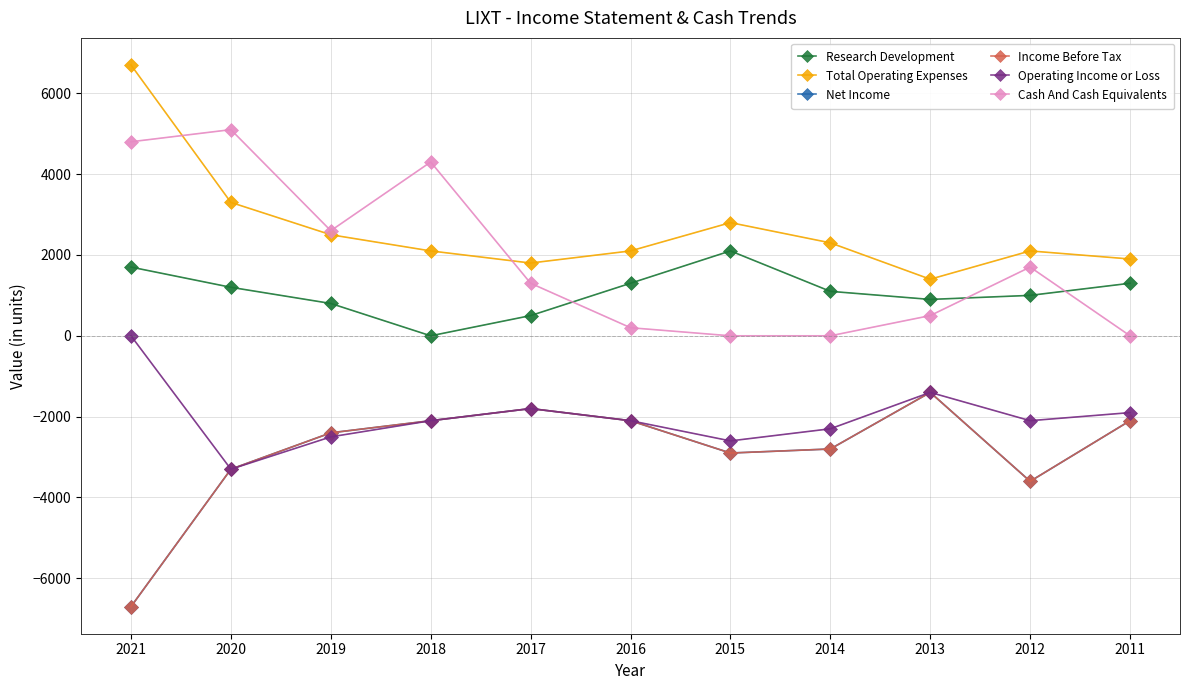

What is the difference between the Income Before Tax values at 2015 and 2017?

1100